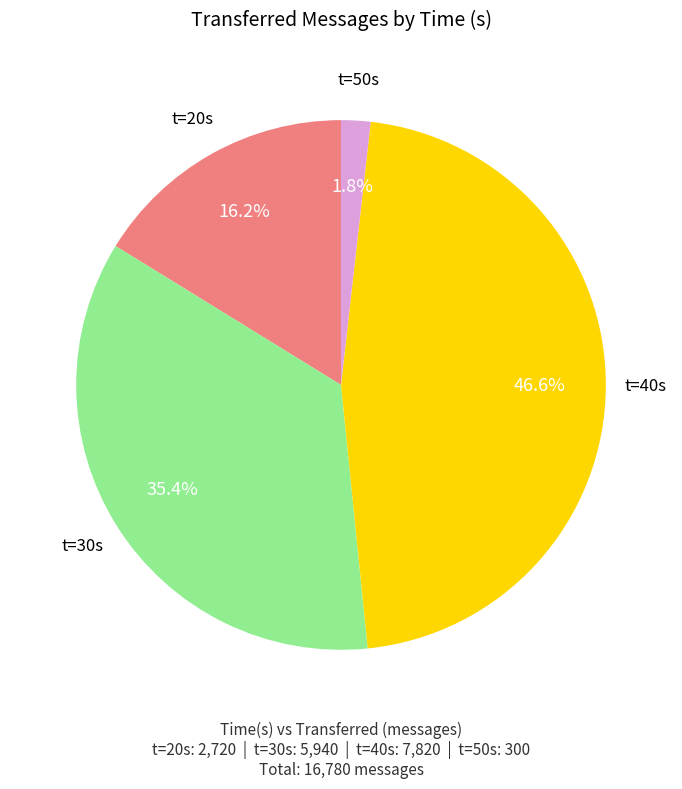

Count the number of slices in the pie.

4